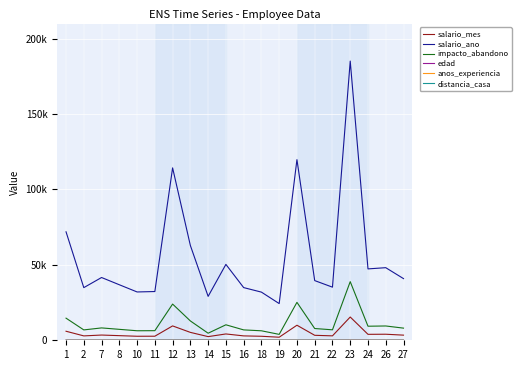

What is the spread (max minus min) of values at 21?

39571